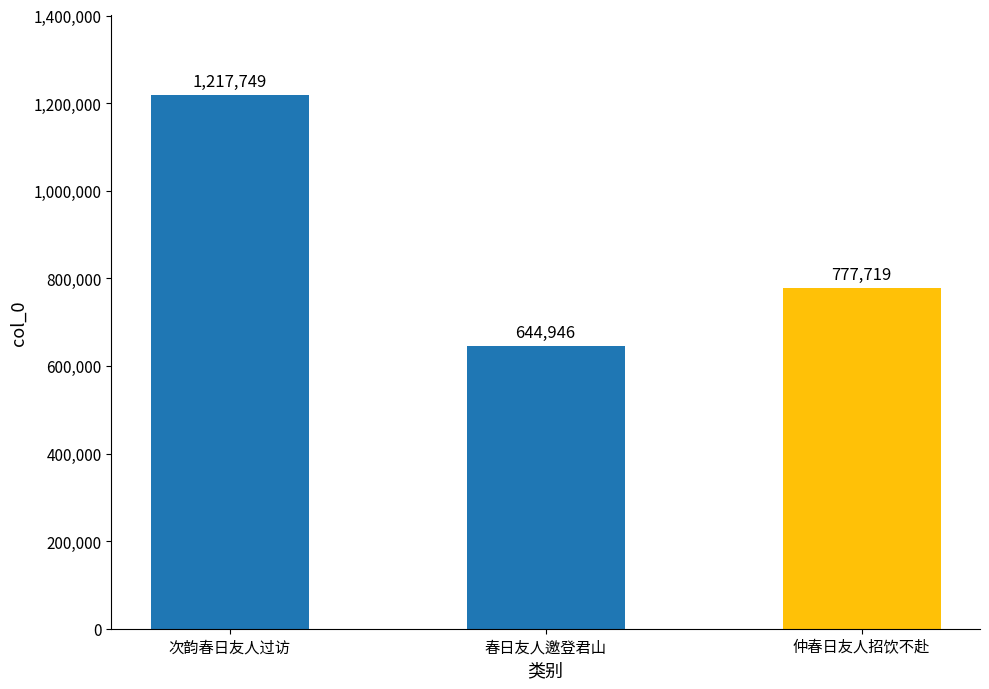

Rank the categories by value from highest to lowest.

次韵春日友人过访, 仲春日友人招饮不赴, 春日友人邀登君山